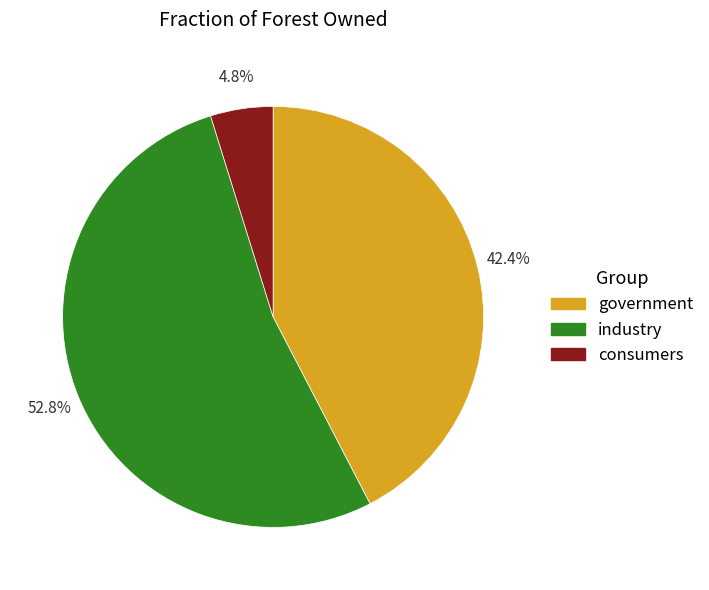

To the nearest percent, what is the combined percentage of industry and consumers?

58%